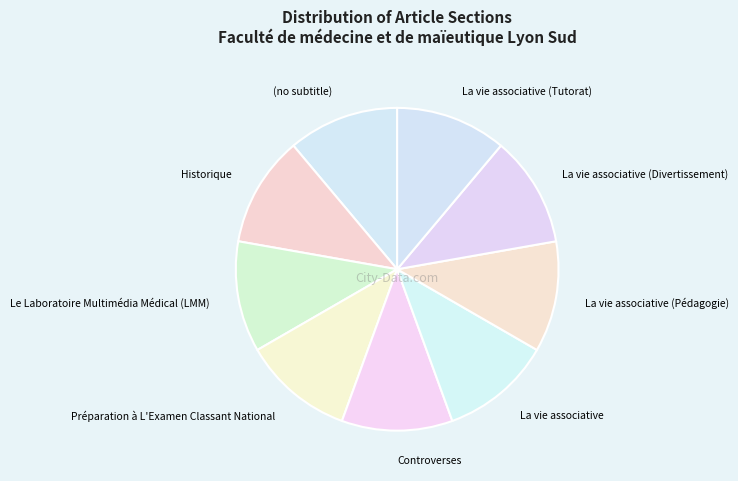

How many segments does this pie chart have?

9